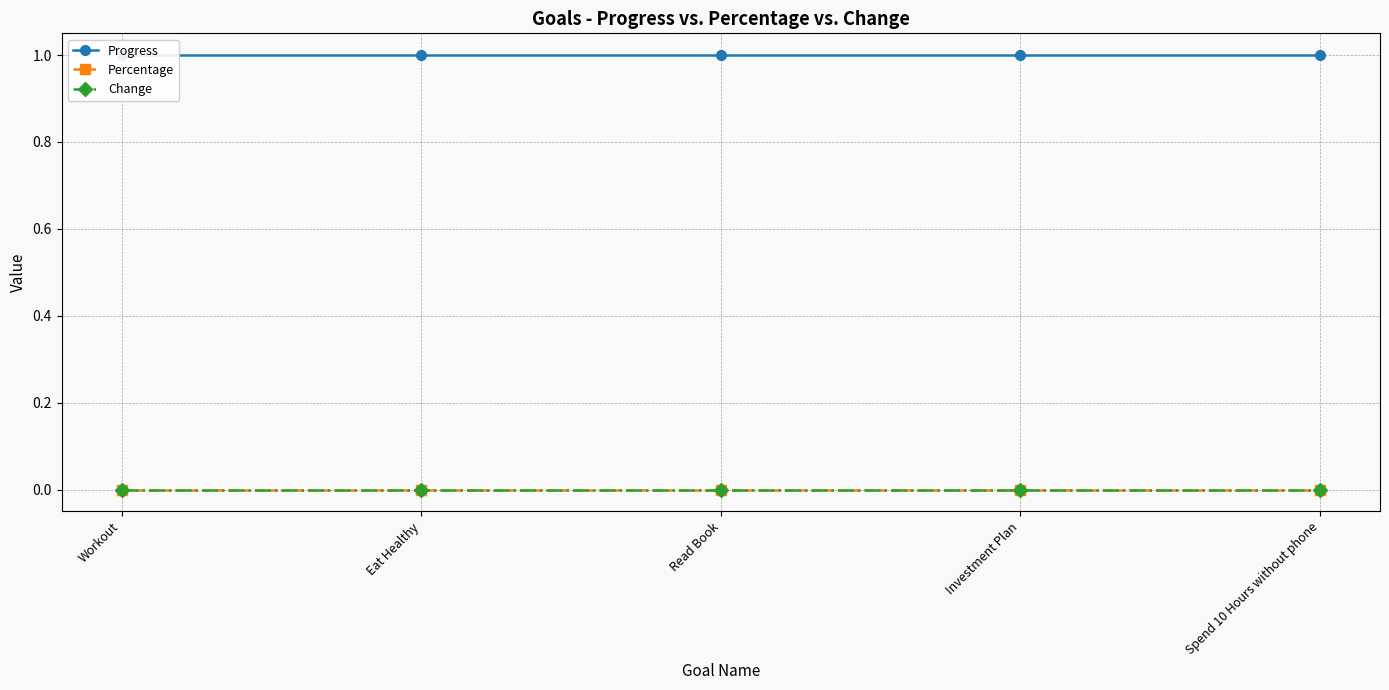

What are all the series names shown in the legend?

Progress, Percentage, Change